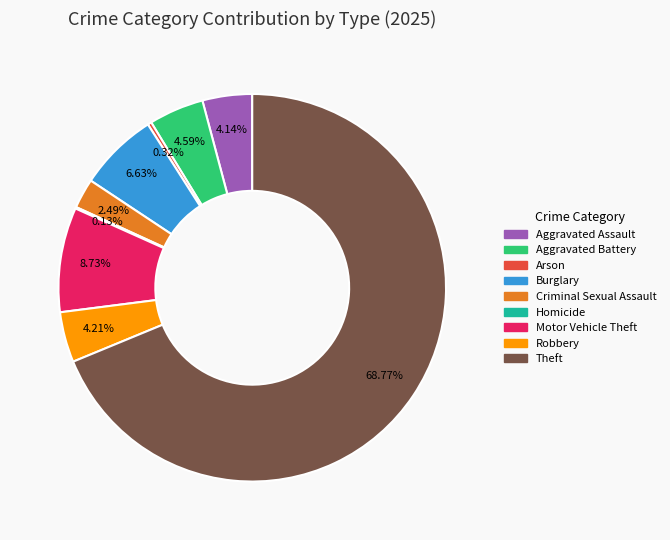

What is the majority slice?

Theft